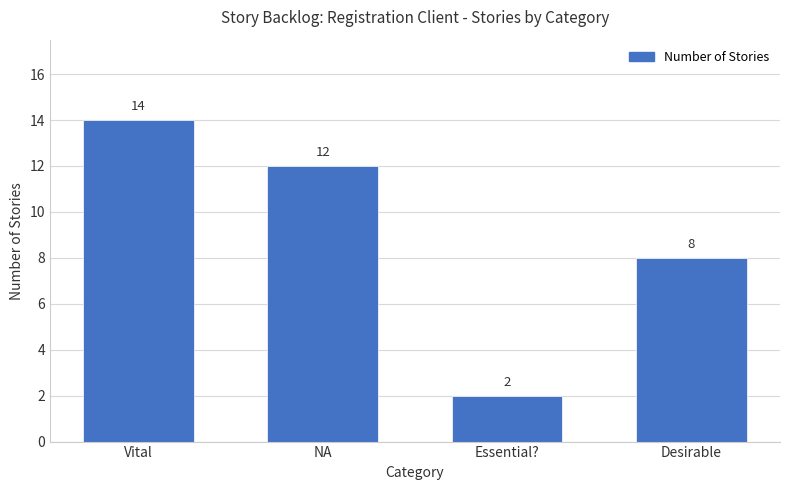

List the labels in order of value, largest first.

Vital, NA, Desirable, Essential?